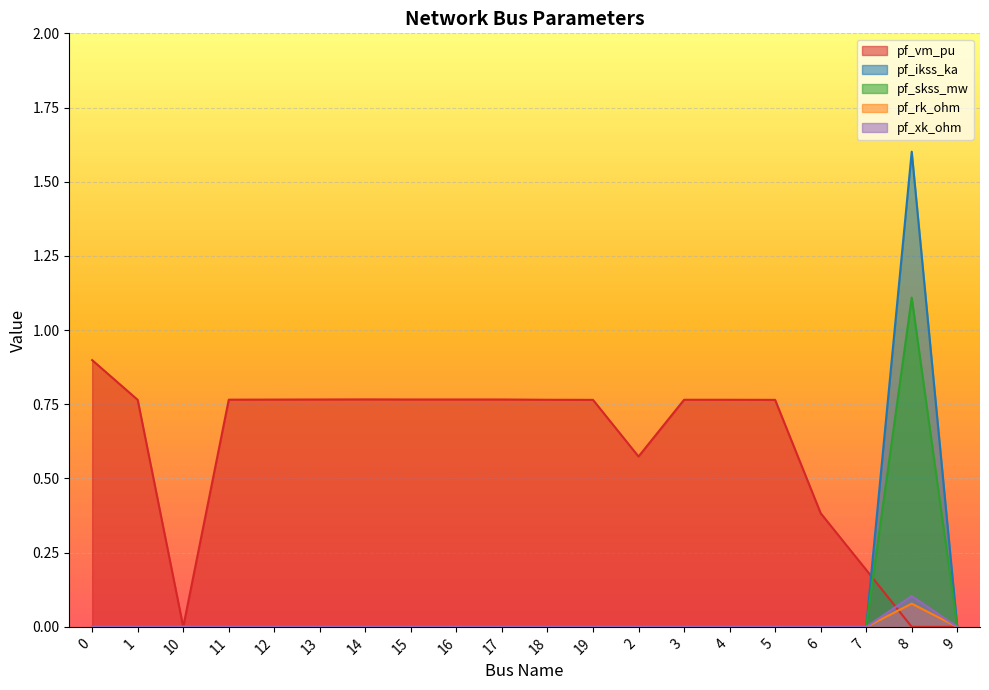

The pf_ikss_ka series shows 1.1 at 4. True or false?

False